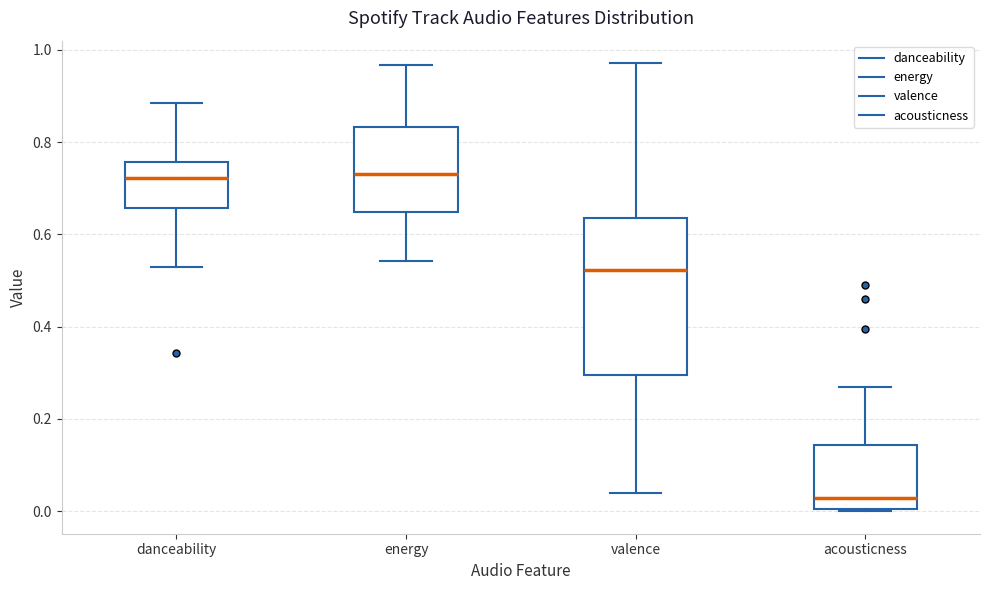

Which box is the tallest, from its lower edge to its upper edge?

valence